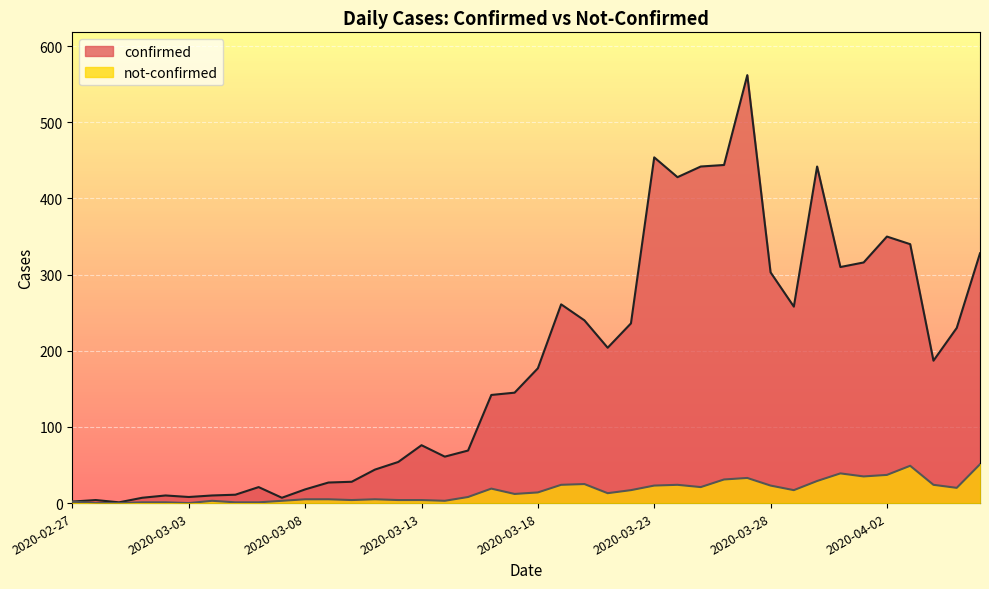

How many lines are shown in the chart?

2